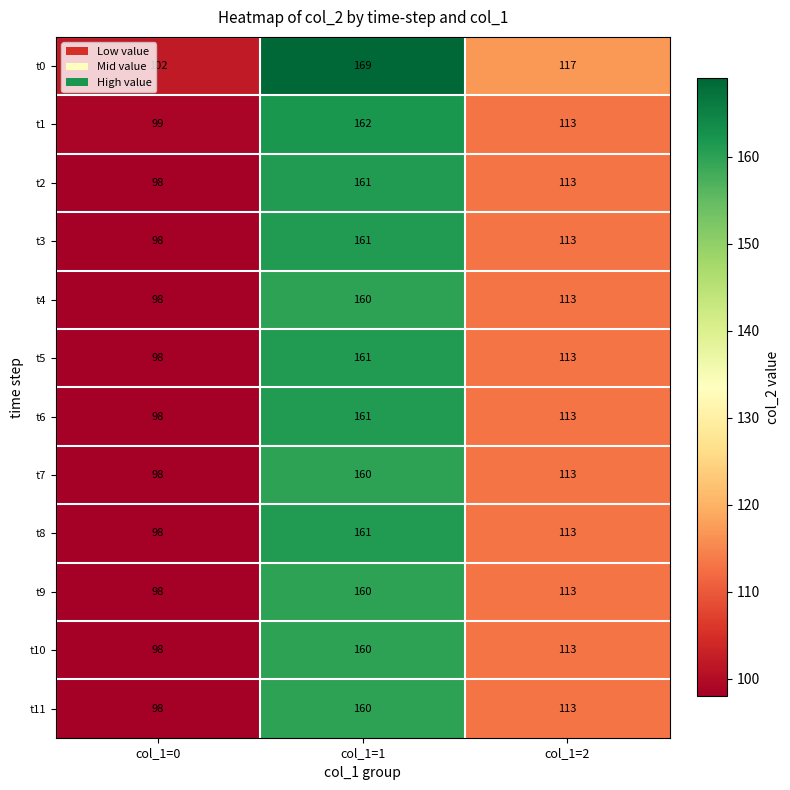

Which series has the largest total across all categories?

t0